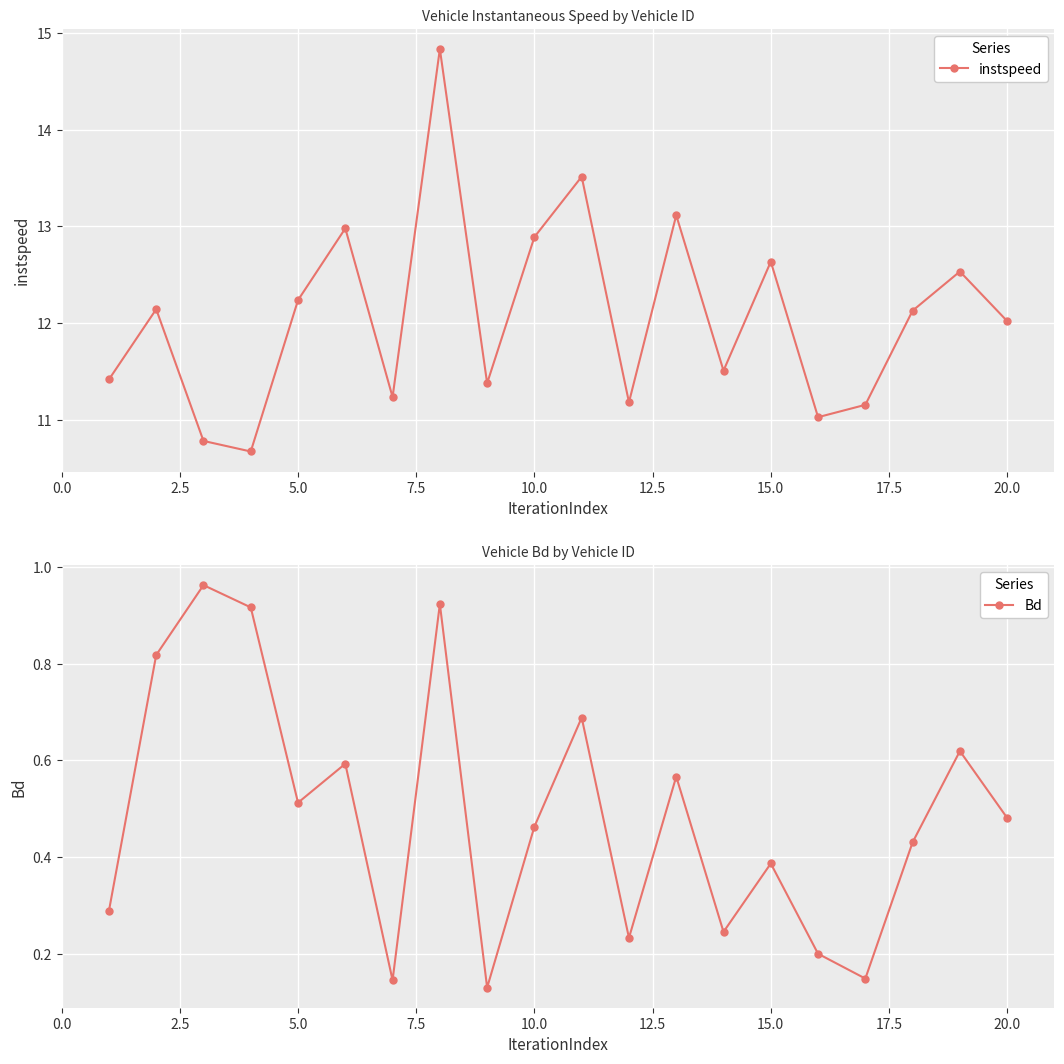

The value of instspeed at 5.0 is 12.2. True or false?

True